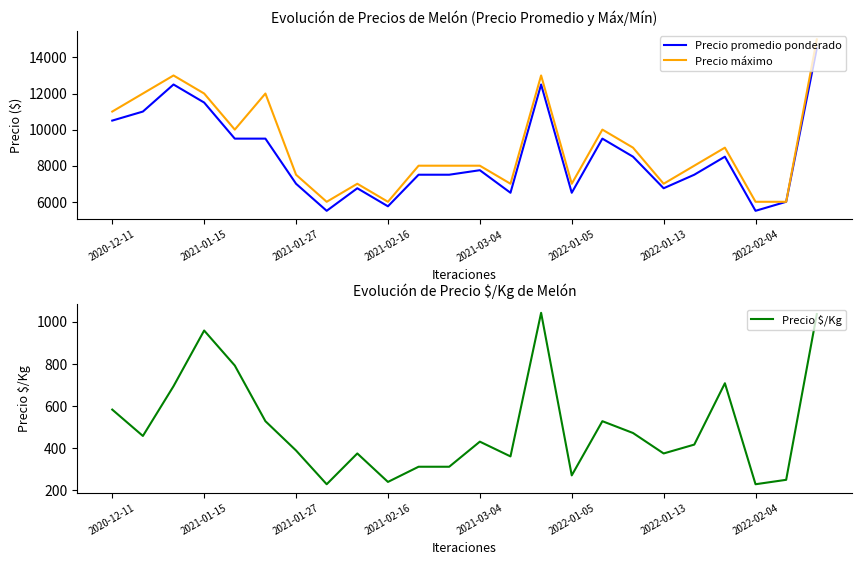

What is the minimum value for Precio promedio ponderado?

5500